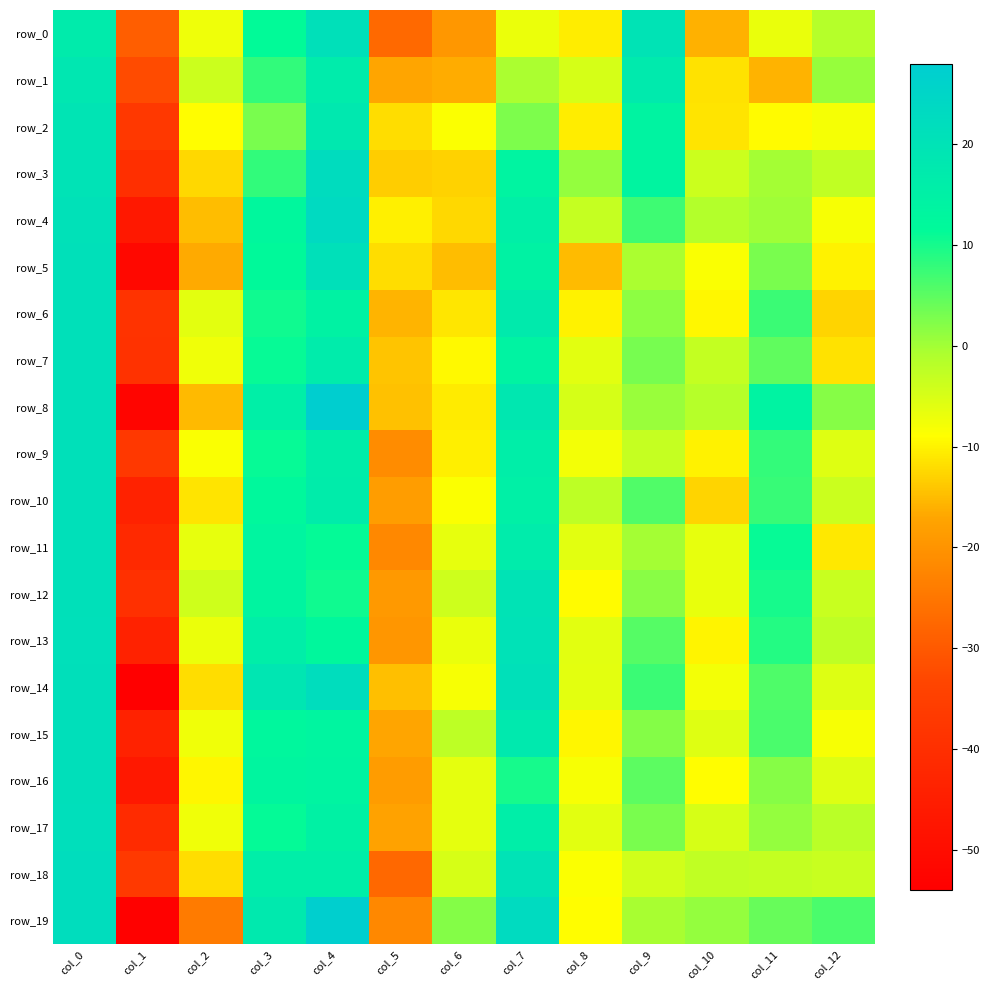

What is the maximum value for row_5?

21.0